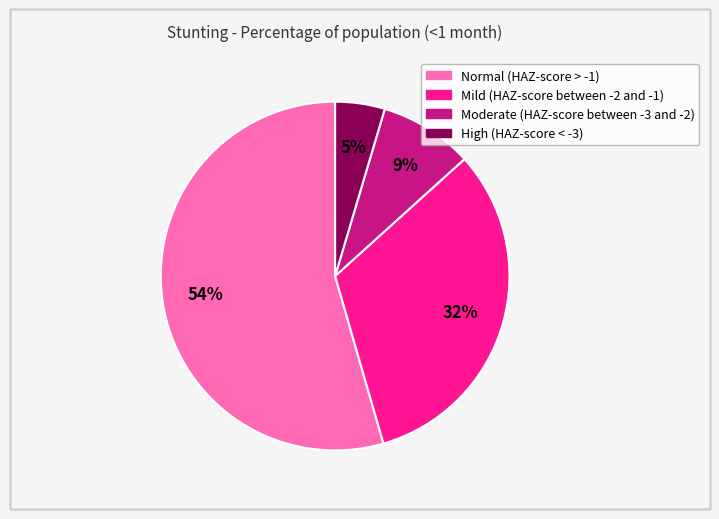

Combined, do Mild (HAZ-score between -2 and -1) and High (HAZ-score < -3) account for over 50%?

No